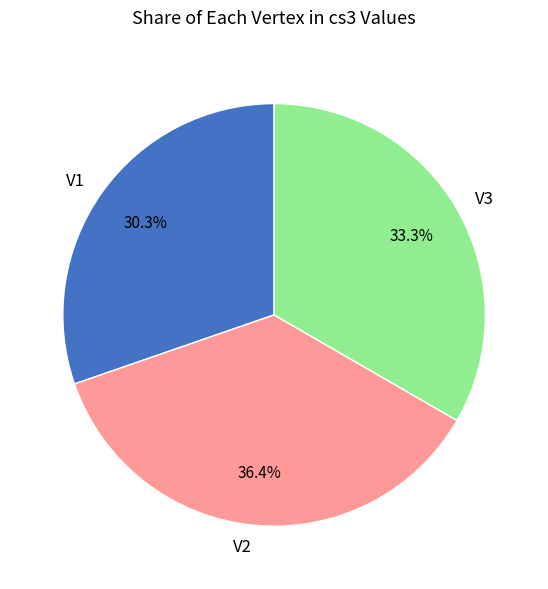

True or false: V1 accounts for 42% of the total.

False